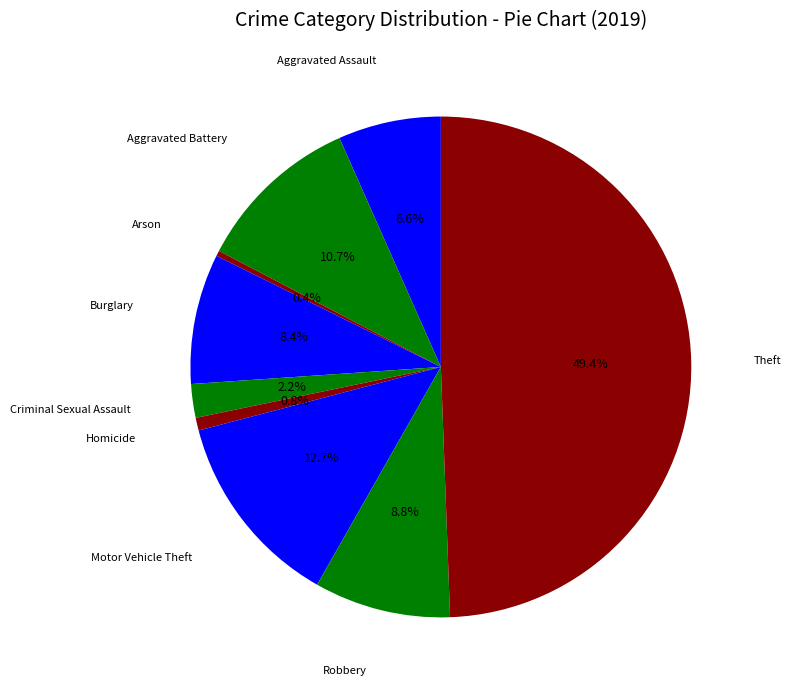

What percentage is the Motor Vehicle Theft slice, to the nearest percent?

13%